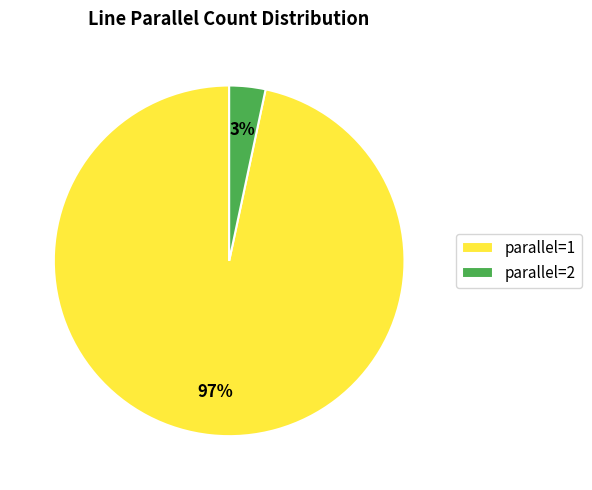

True or false: parallel=2 accounts for 3% of the total.

True